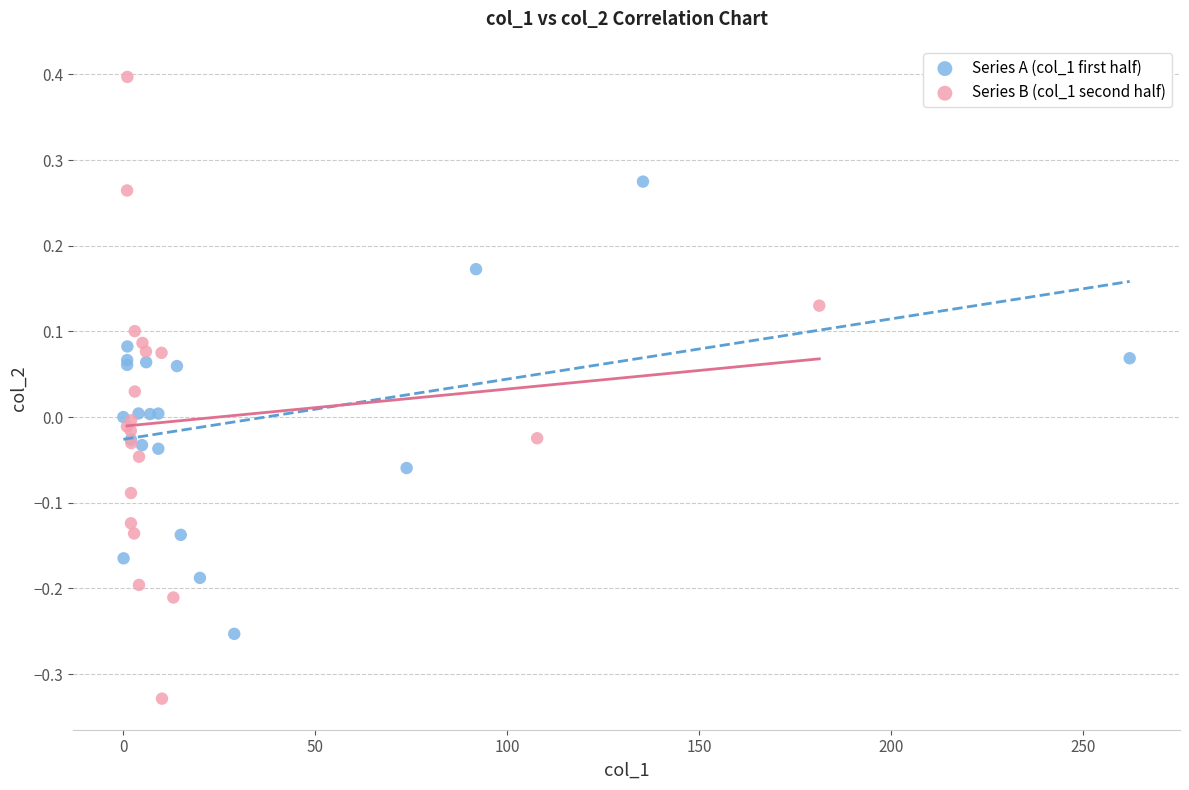

Which series has the widest spread of Y values?

Series B (col_1 second half)